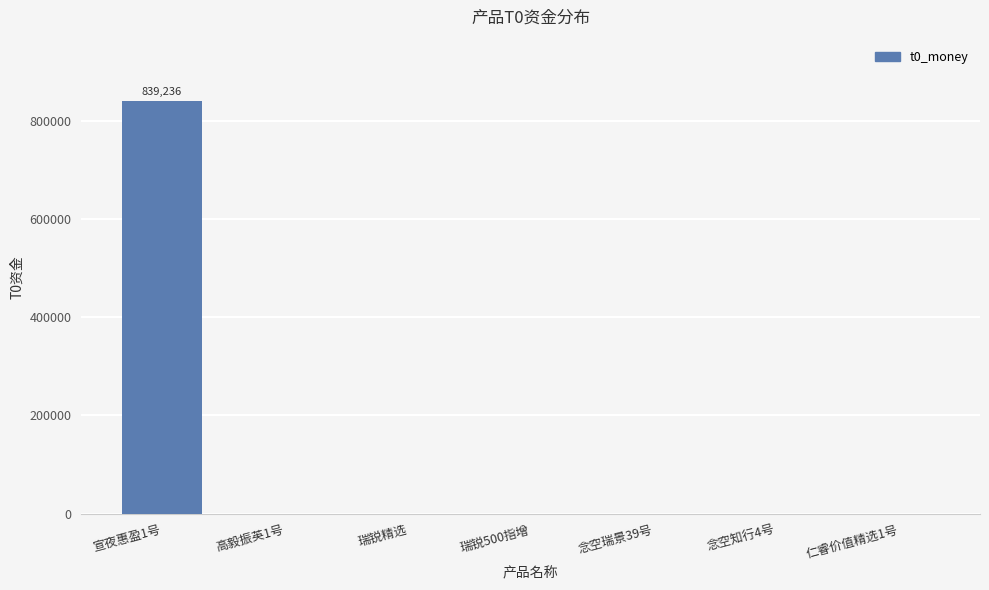

What is the sum of the values at 仁睿价值精选1号 and 宣夜惠盈1号?

839236